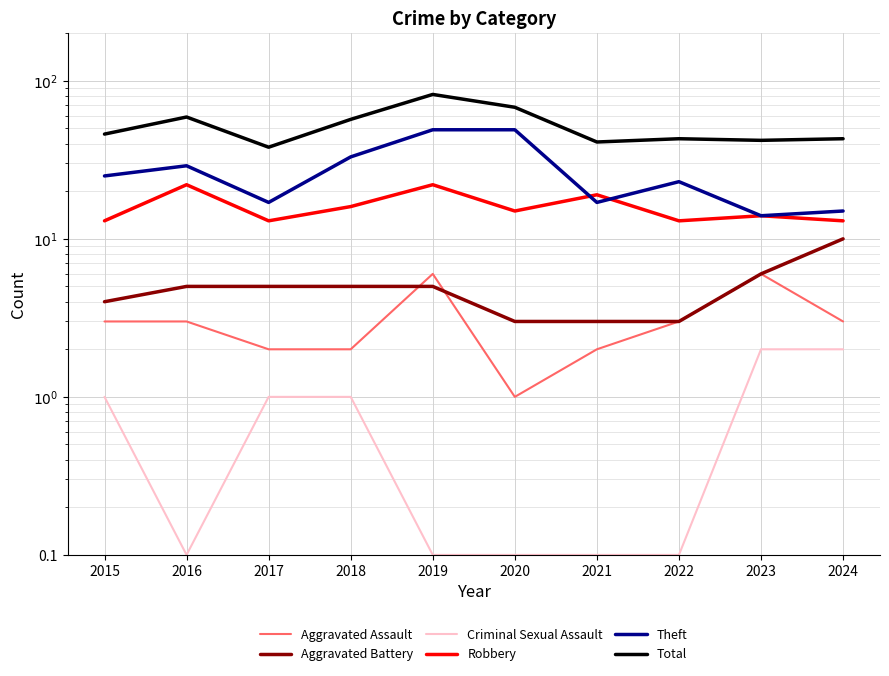

True or false: Aggravated Assault and Robbery intersect in this chart.

False